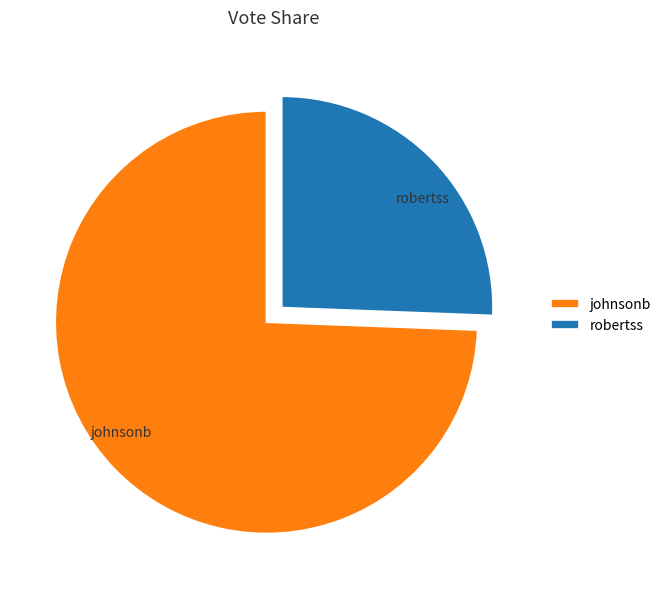

Combined, do johnsonb and robertss account for over 50%?

Yes